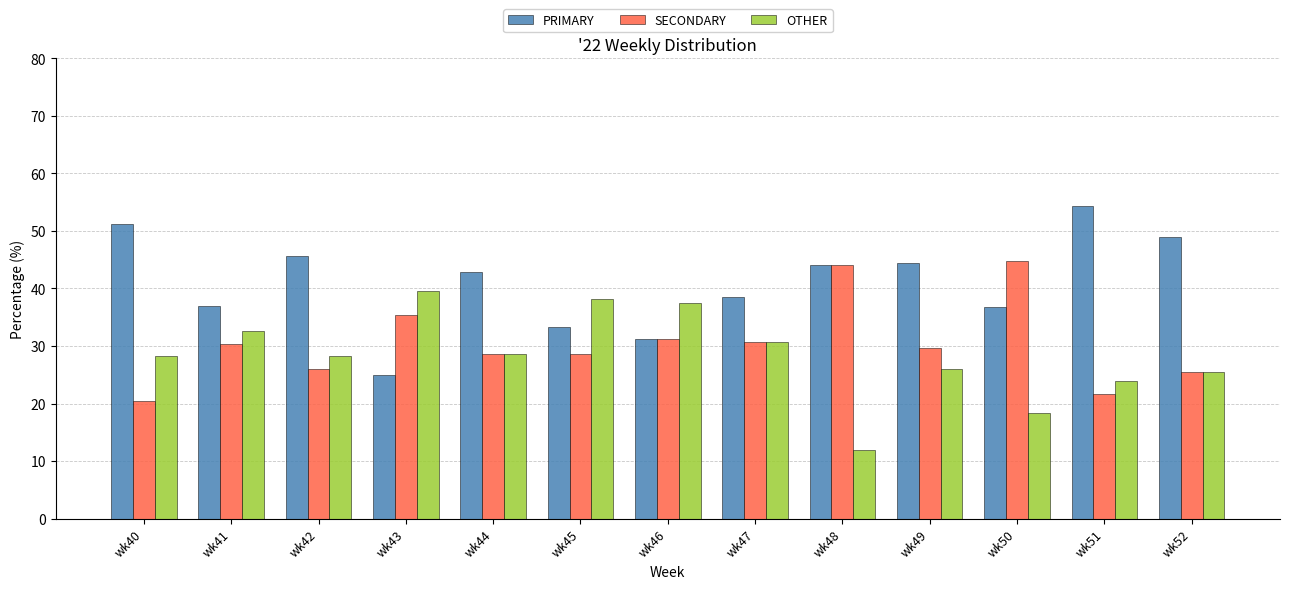

At which label does PRIMARY reach its peak?

wk51